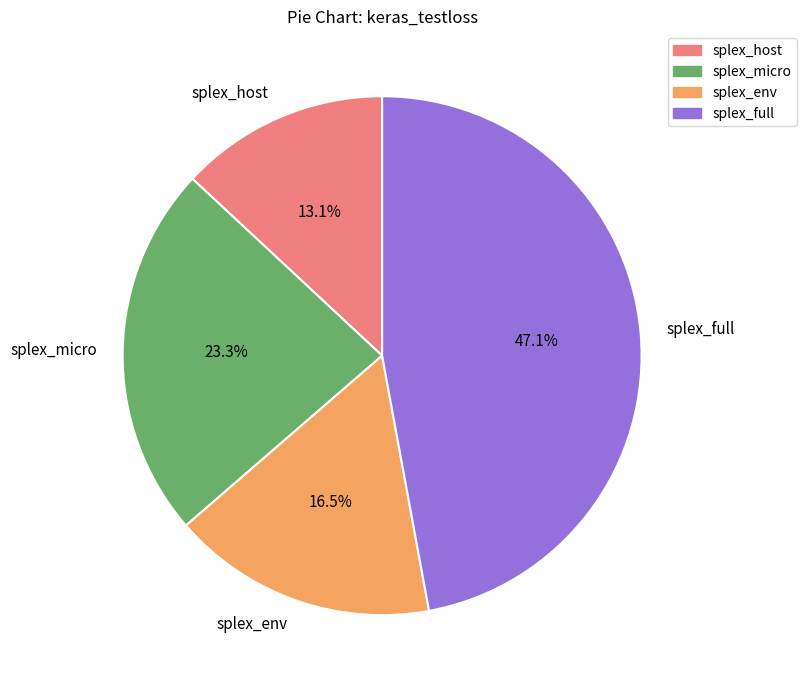

To the nearest percent, what percentage of the pie is splex_full?

47%